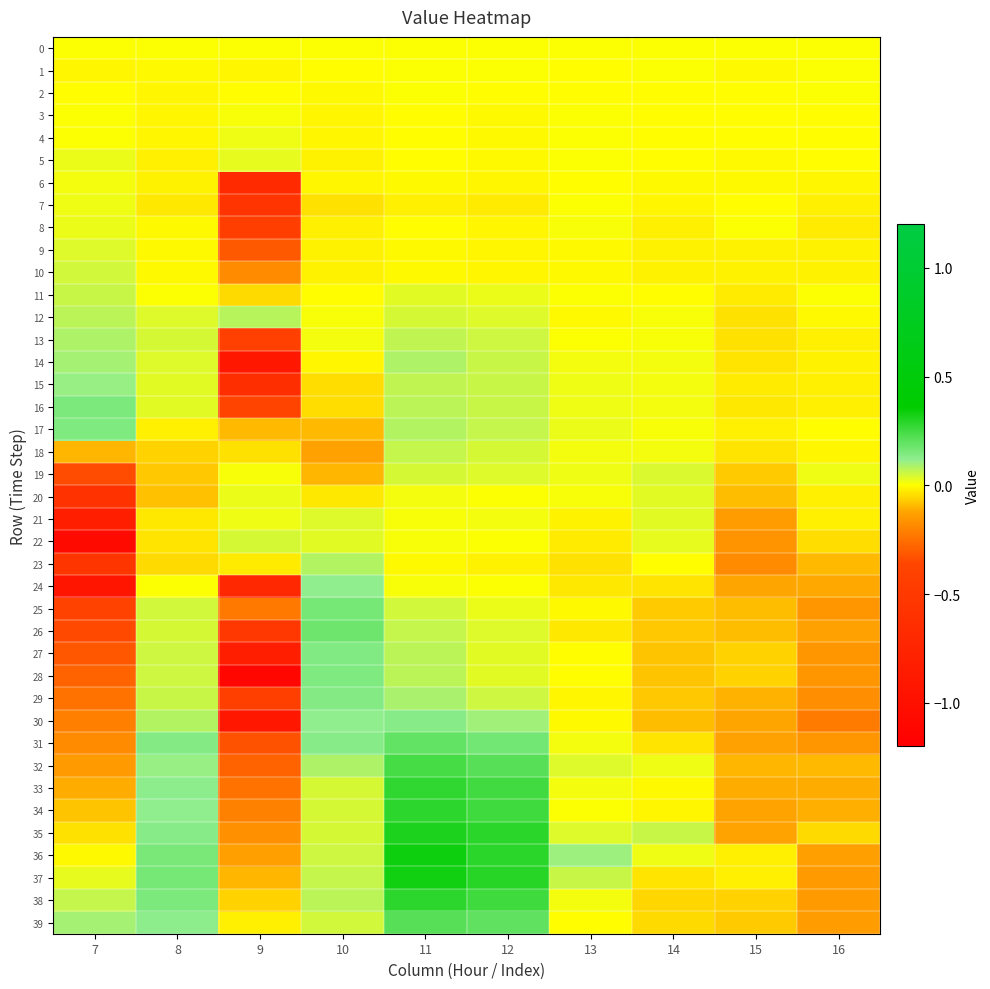

At which category is the sum across all series the highest?

11